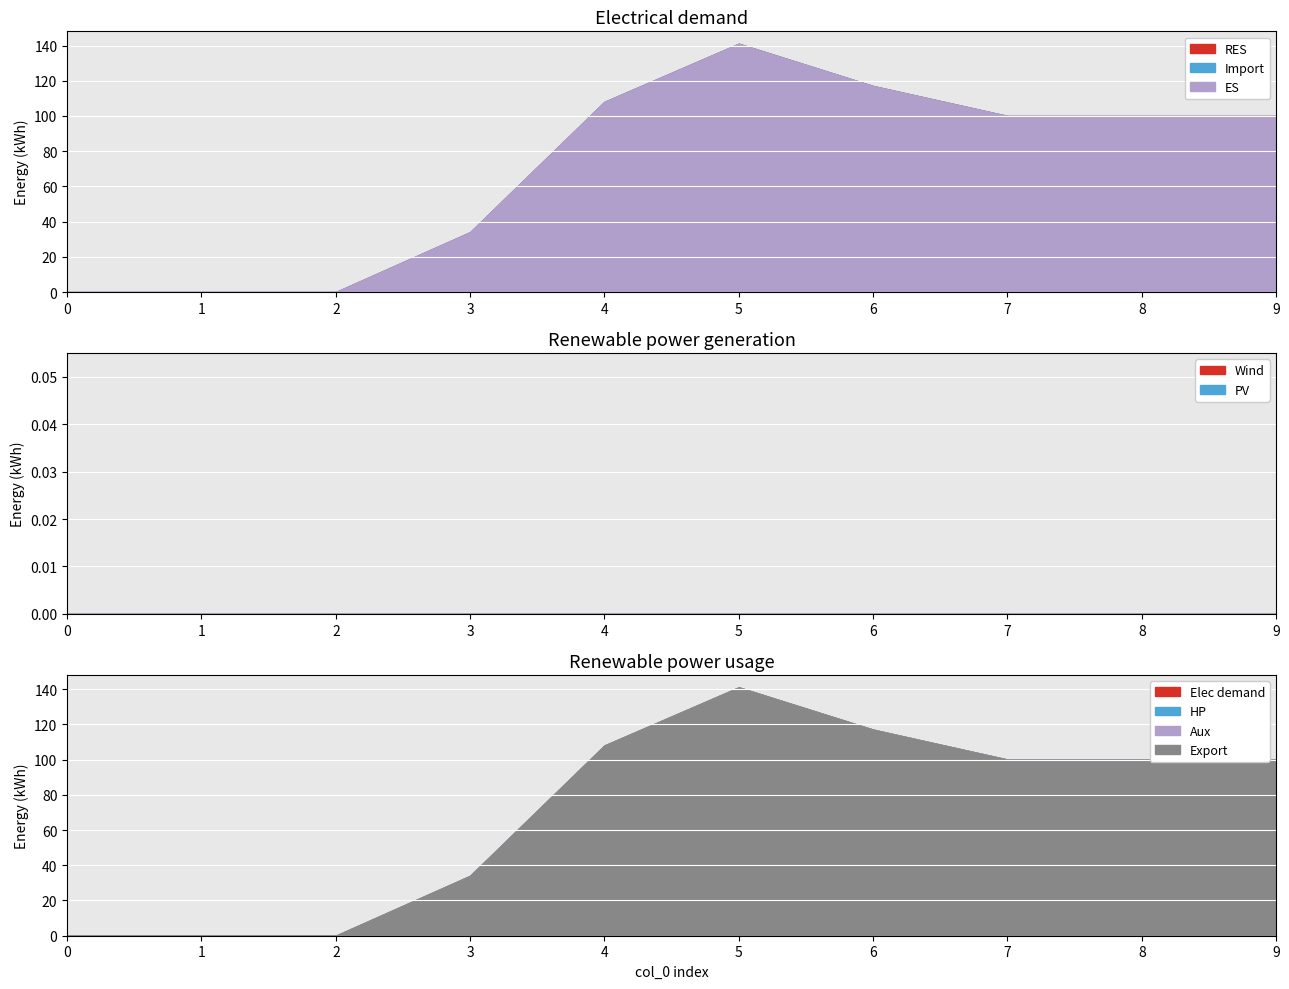

Reading right to left, extract all data points from this chart.

1: 9=100	8=100	7=100	6=117	5=141	4=108	3=34	2=0	1=0	0=0
2: 9=0	8=0	7=0	6=0	5=0	4=0	3=0	2=0	1=0	0=0
3: 9=0	8=0	7=0	6=0	5=0	4=0	3=0	2=0	1=0	0=0
4: 9=0	8=0	7=0	6=0	5=0	4=0	3=0	2=0	1=0	0=0
5: 9=0	8=0	7=0	6=0	5=0	4=0	3=0	2=0	1=0	0=0
6: 9=0	8=0	7=0	6=0	5=0	4=0	3=0	2=0	1=0	0=0